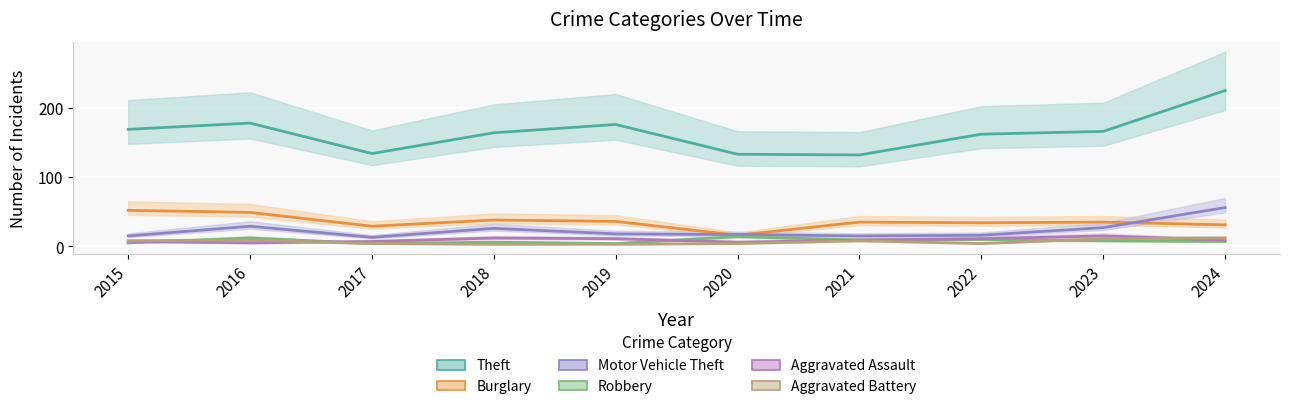

What is the difference between the maximum and second lowest values in the Motor Vehicle Theft series?

41